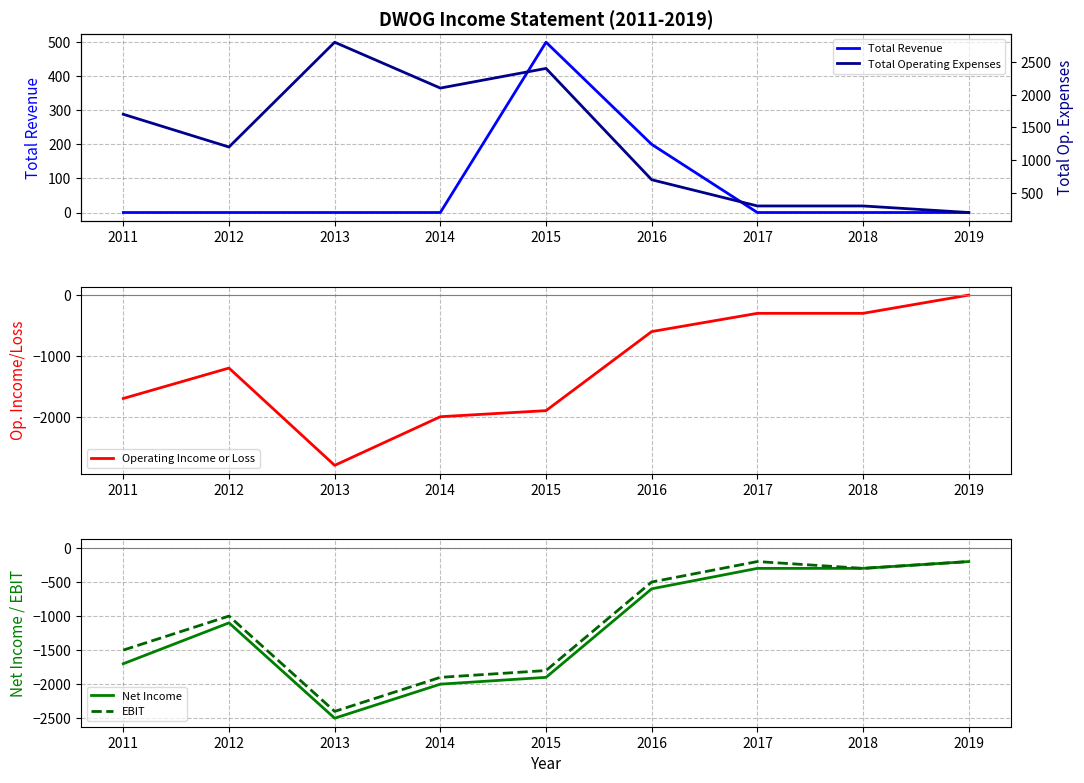

Is it true that EBIT equals -295 at 2016?

False